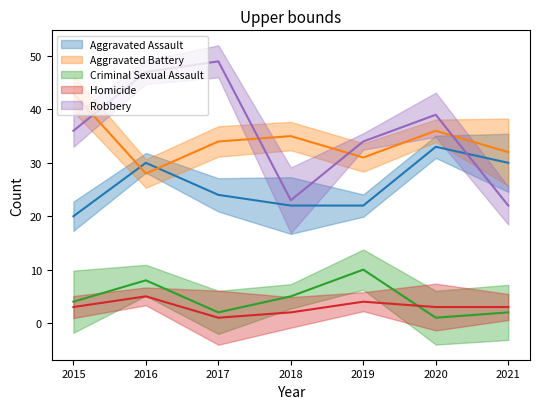

True or false: Criminal Sexual Assault has more than 2 points higher than both neighbors.

False